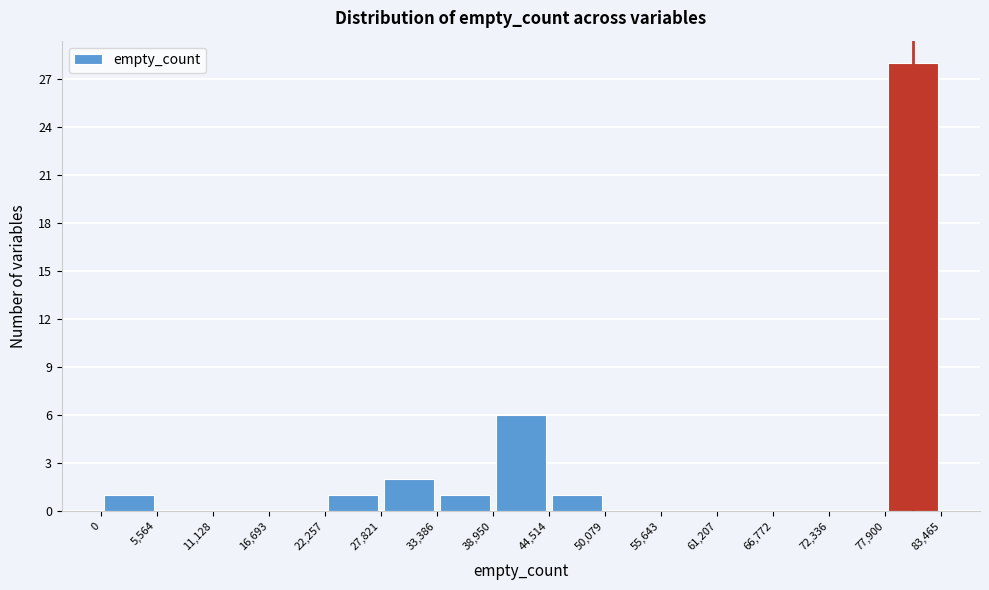

Which range on the x-axis has the tallest bar?

77,900 to 83,465